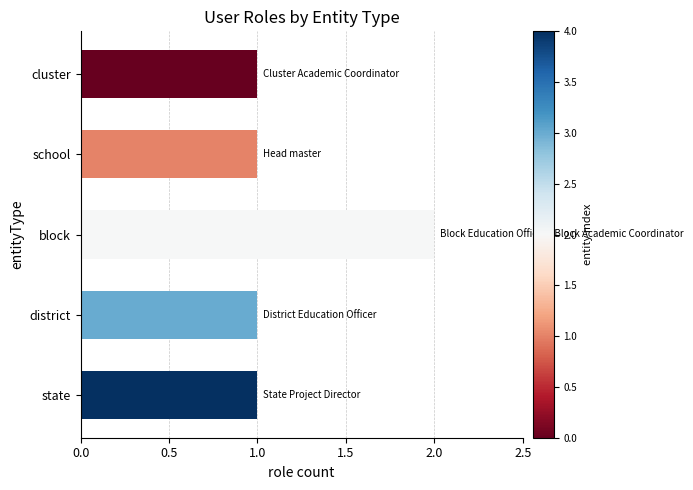

What is the ratio of the value at cluster to the value at state?

1.0